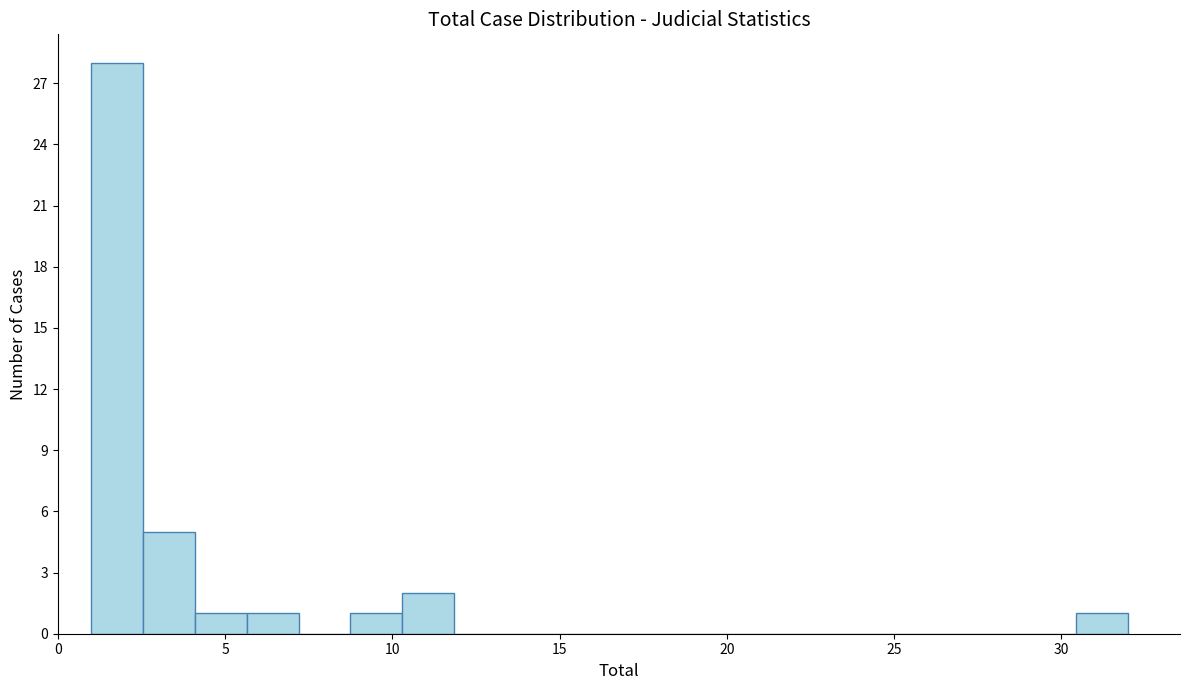

Around what value on the x-axis is the tallest bar? Give the approximate position of its centre, as read against the axis.

2.0